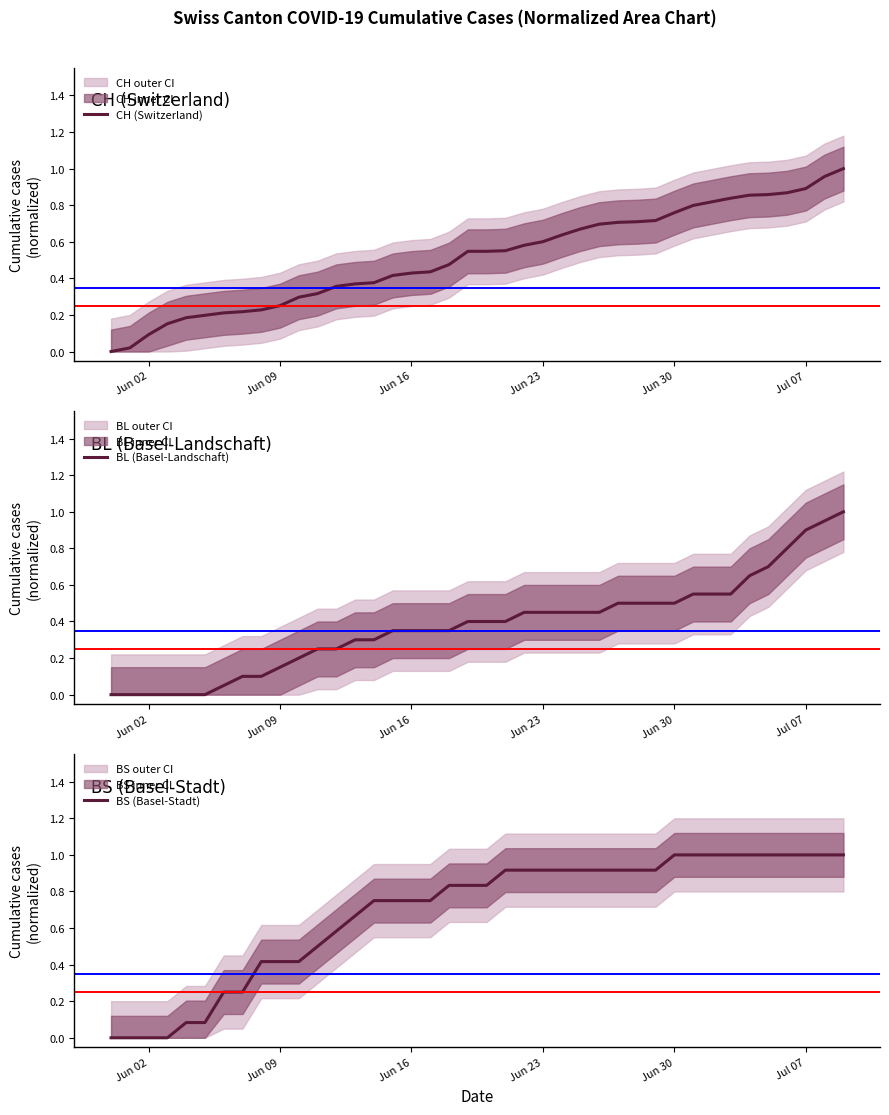

What is the value of the BS point at the 18th from the left?

0.8